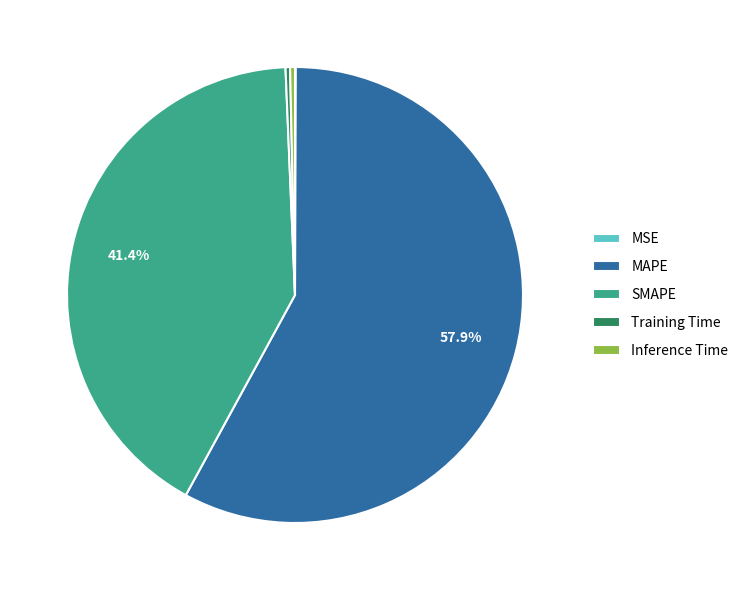

Which has a higher value, MAPE or Training Time?

MAPE